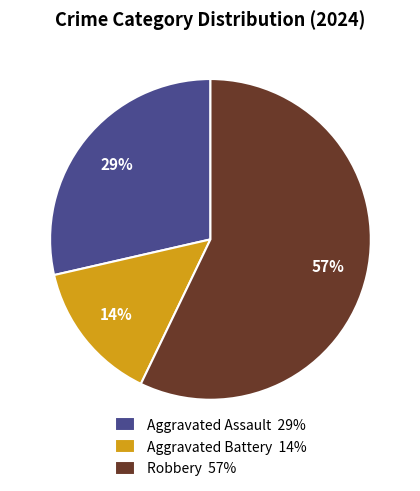

To the nearest percent, what is the average slice percentage?

33%